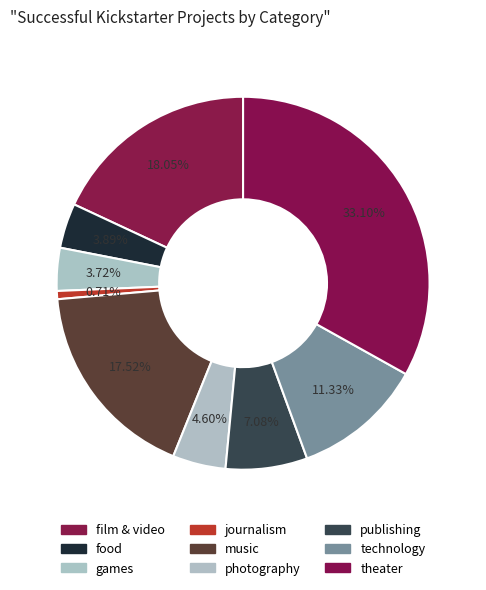

Which has a higher value, technology or journalism?

technology